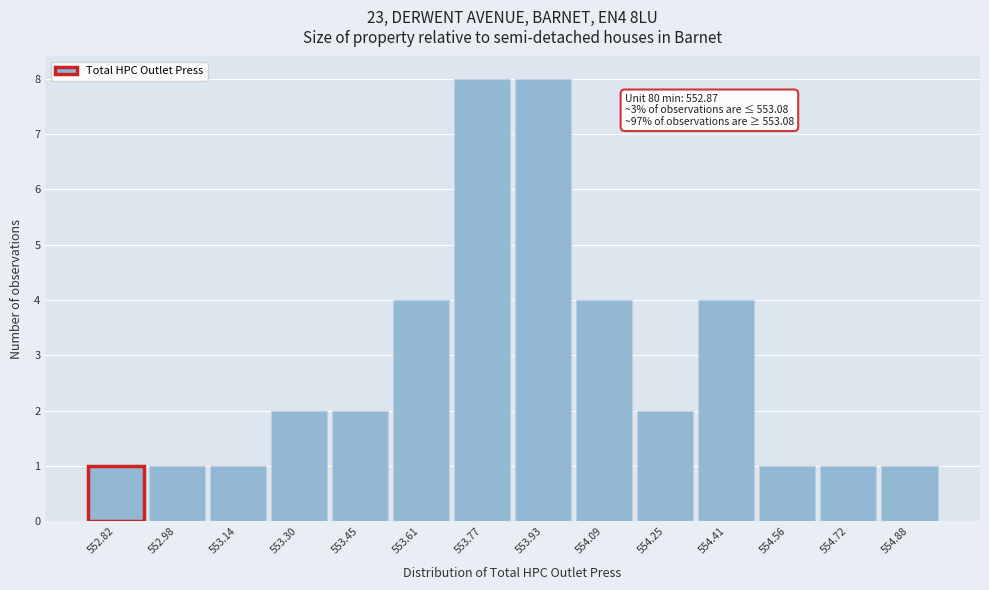

Reading left to right, what are all the values shown in this chart?

1	1	1	2	2	4	8	8	4	2	4	1	1	1